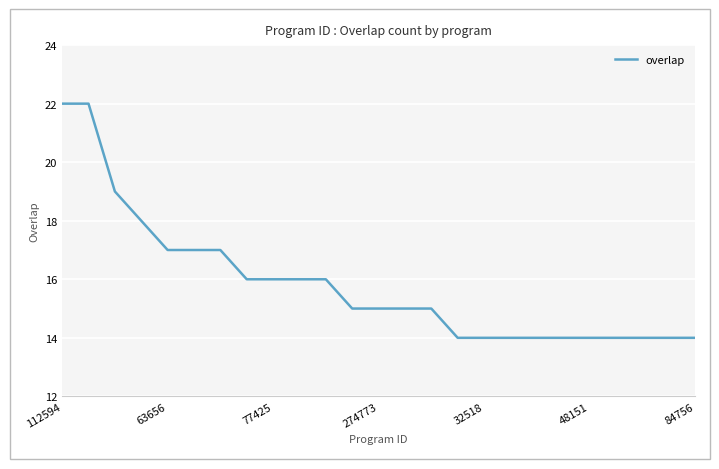

What is the difference between the maximum and minimum values?

8